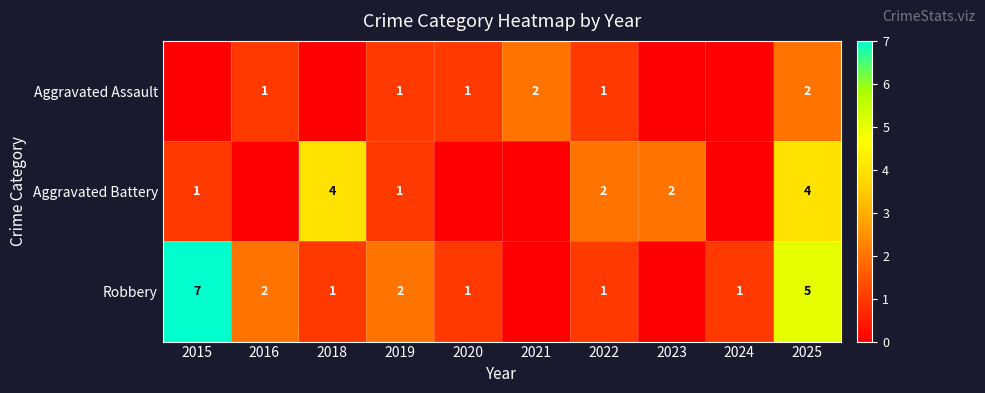

The value of Aggravated Battery at 2015 is 1. True or false?

True